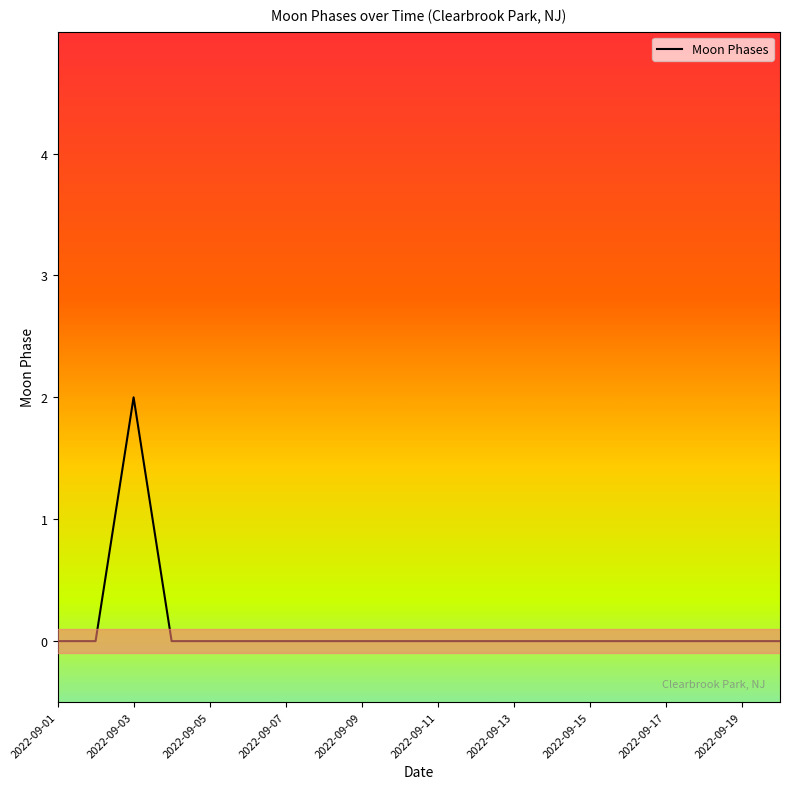

What is the difference between the maximum and minimum values?

2